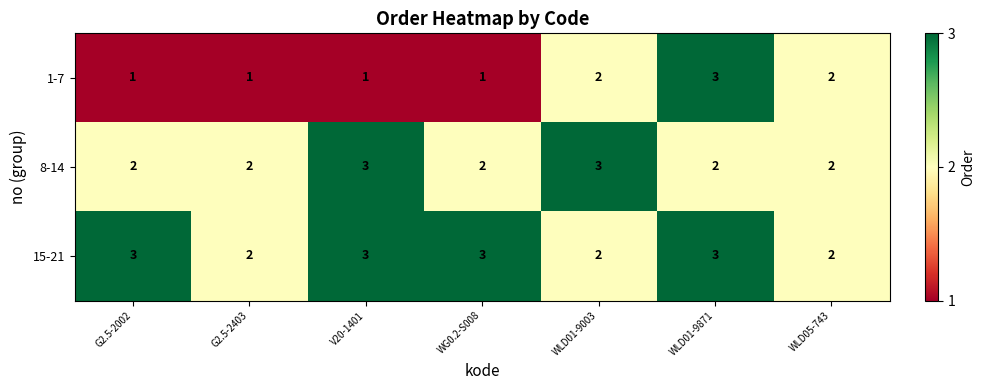

True or false: 8-14 has a value of 1 at WLD01-9003.

False